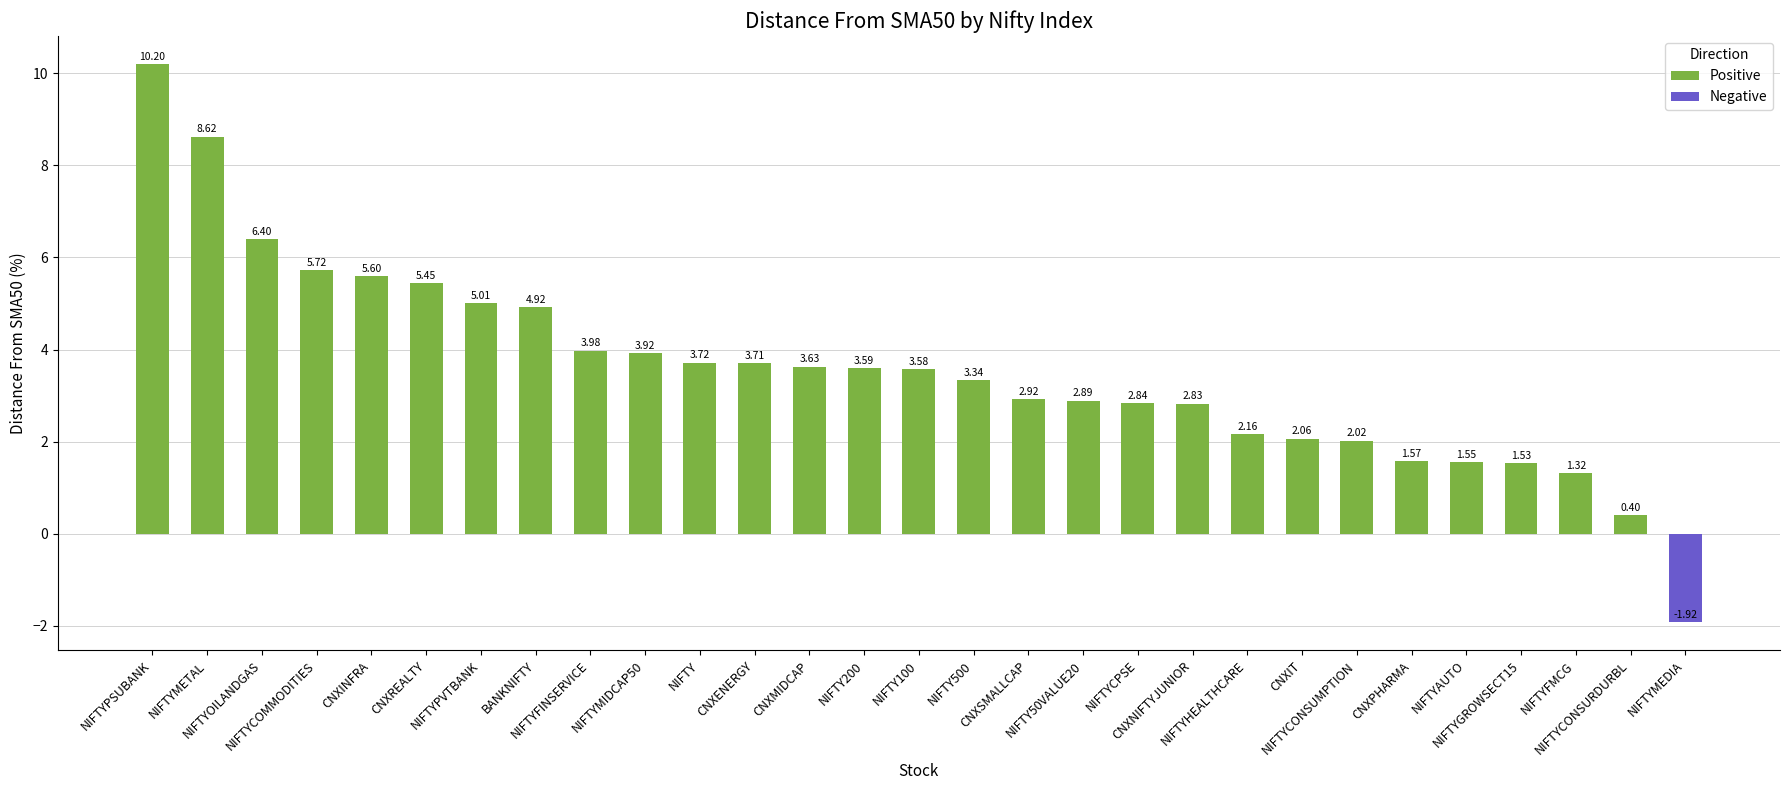

Which has a higher value, NIFTYMEDIA or NIFTYPVTBANK?

NIFTYPVTBANK